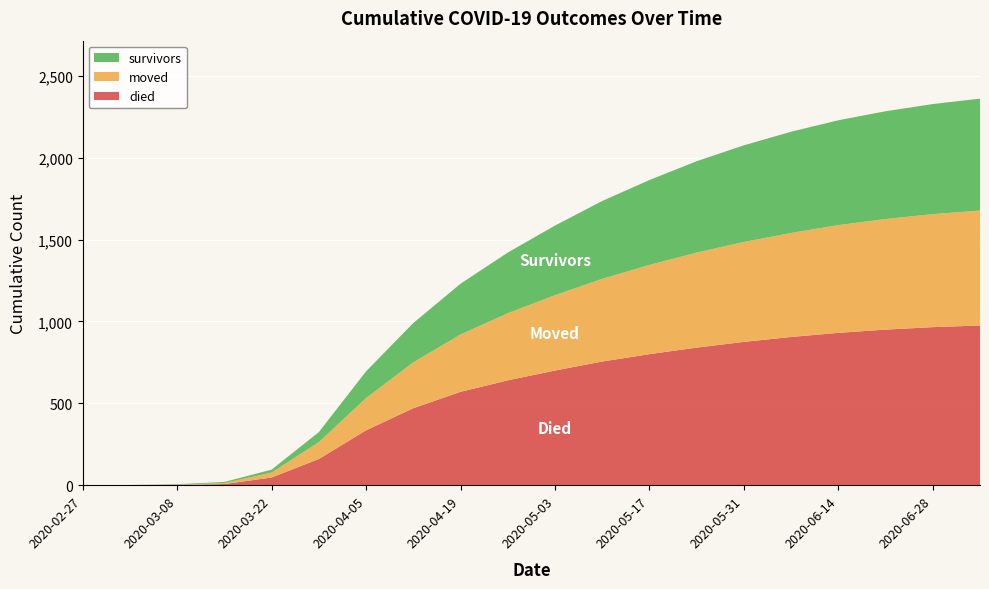

Reading right to left, transcribe all the data shown in this chart.

died: 2020-07-05=975	2020-06-28=965	2020-06-21=950	2020-06-14=930	2020-06-07=905	2020-05-31=875	2020-05-24=840	2020-05-17=800	2020-05-10=755	2020-05-03=700	2020-04-26=640	2020-04-19=570	2020-04-12=470	2020-04-05=335	2020-03-29=160	2020-03-22=47	2020-03-15=7	2020-03-08=2	2020-03-01=0	2020-02-27=0
moved: 2020-07-05=702	2020-06-28=690	2020-06-21=675	2020-06-14=658	2020-06-07=635	2020-05-31=610	2020-05-24=580	2020-05-17=545	2020-05-10=505	2020-05-03=460	2020-04-26=410	2020-04-19=350	2020-04-12=280	2020-04-05=197	2020-03-29=103	2020-03-22=30	2020-03-15=6	2020-03-08=1	2020-03-01=1	2020-02-27=0
survivors: 2020-07-05=683	2020-06-28=672	2020-06-21=658	2020-06-14=640	2020-06-07=618	2020-05-31=590	2020-05-24=558	2020-05-17=518	2020-05-10=475	2020-05-03=425	2020-04-26=370	2020-04-19=310	2020-04-12=240	2020-04-05=163	2020-03-29=61	2020-03-22=18	2020-03-15=7	2020-03-08=3	2020-03-01=0	2020-02-27=0